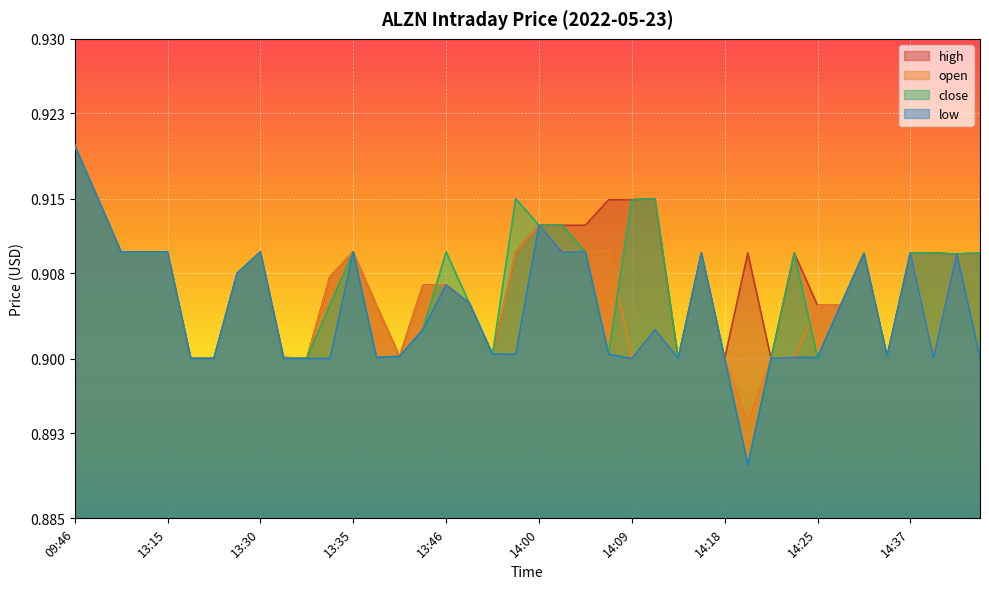

At which label is low closest to 0?

14:21